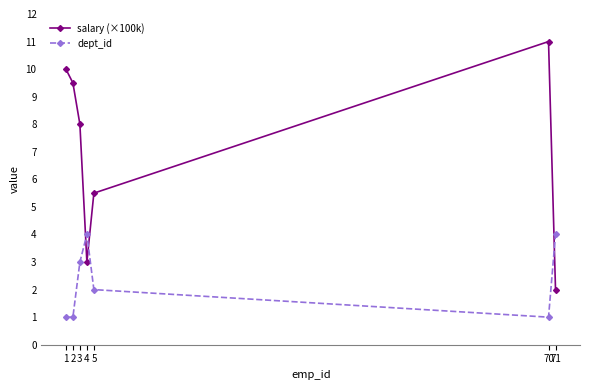

At which category does salary (×100k) reach its first local valley?

4